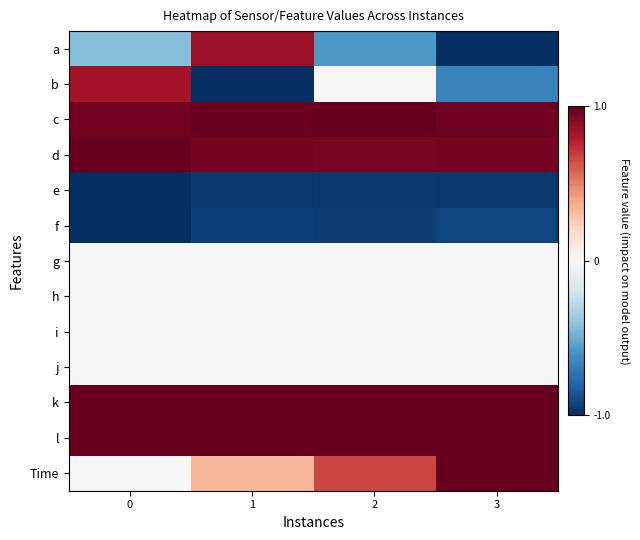

Reading left to right, what are all the values shown in this chart?

a: 0=-0.4	1=0.9	2=-0.6	3=-1.0
b: 0=0.8	1=-1.0	2=0.0	3=-0.7
c: 0=1.0	1=1.0	2=1.0	3=1.0
d: 0=1.0	1=1.0	2=1.0	3=1.0
e: 0=-1.0	1=-1.0	2=-1.0	3=-1.0
f: 0=-1.0	1=-0.9	2=-0.9	3=-0.9
g: 0=0.0	1=0.0	2=0.0	3=0.0
h: 0=0.0	1=0.0	2=0.0	3=0.0
i: 0=0.0	1=0.0	2=0.0	3=0.0
j: 0=0.0	1=0.0	2=0.0	3=0.0
k: 0=1.0	1=1.0	2=1.0	3=1.0
l: 0=1.0	1=1.0	2=1.0	3=1.0
Time: 0=0.0	1=0.3	2=0.7	3=1.0